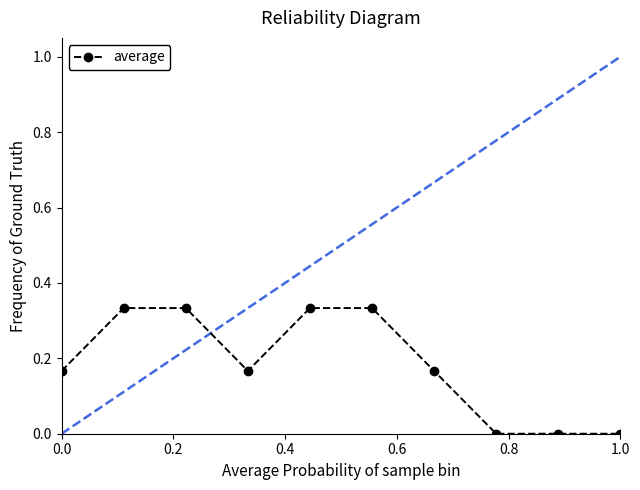

What is the greatest value displayed?

0.3